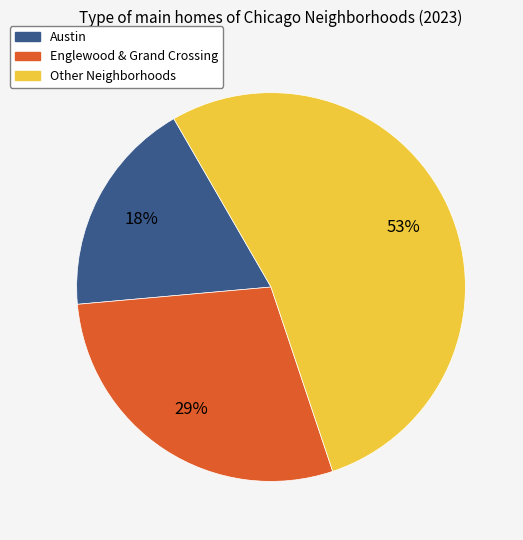

To the nearest percent, what is the average slice percentage?

33%